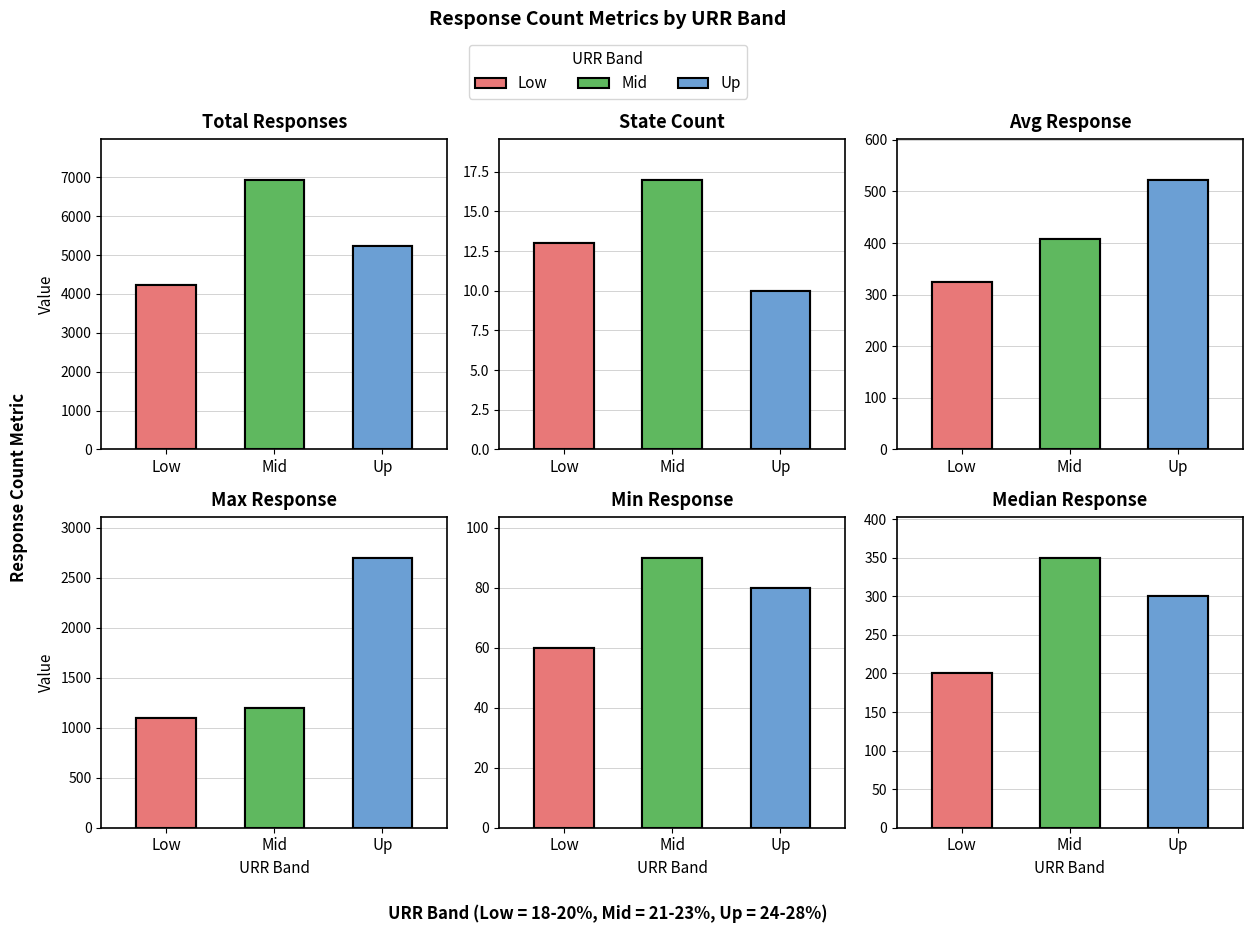

What value does the Min Response series have at Mid?

90